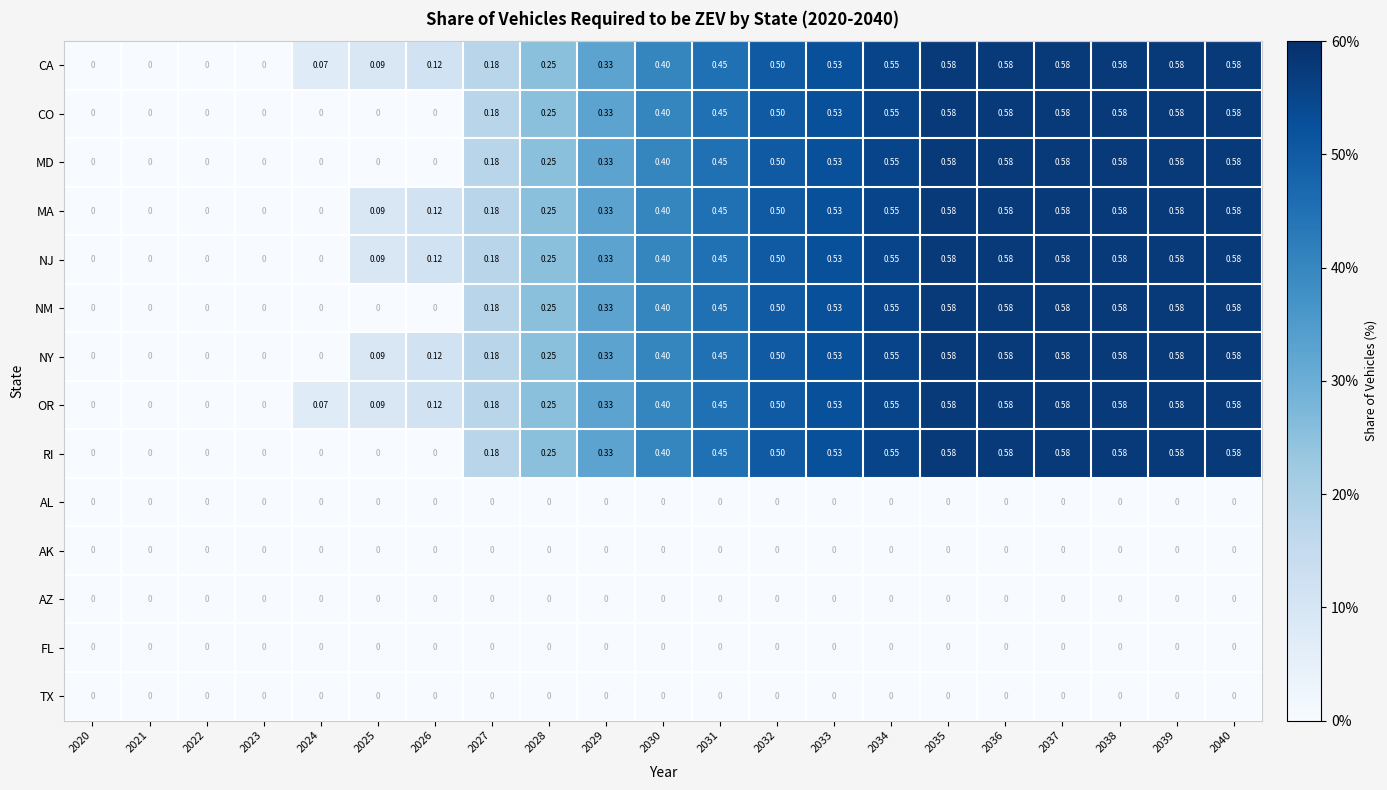

How many categories are shown in the chart?

21